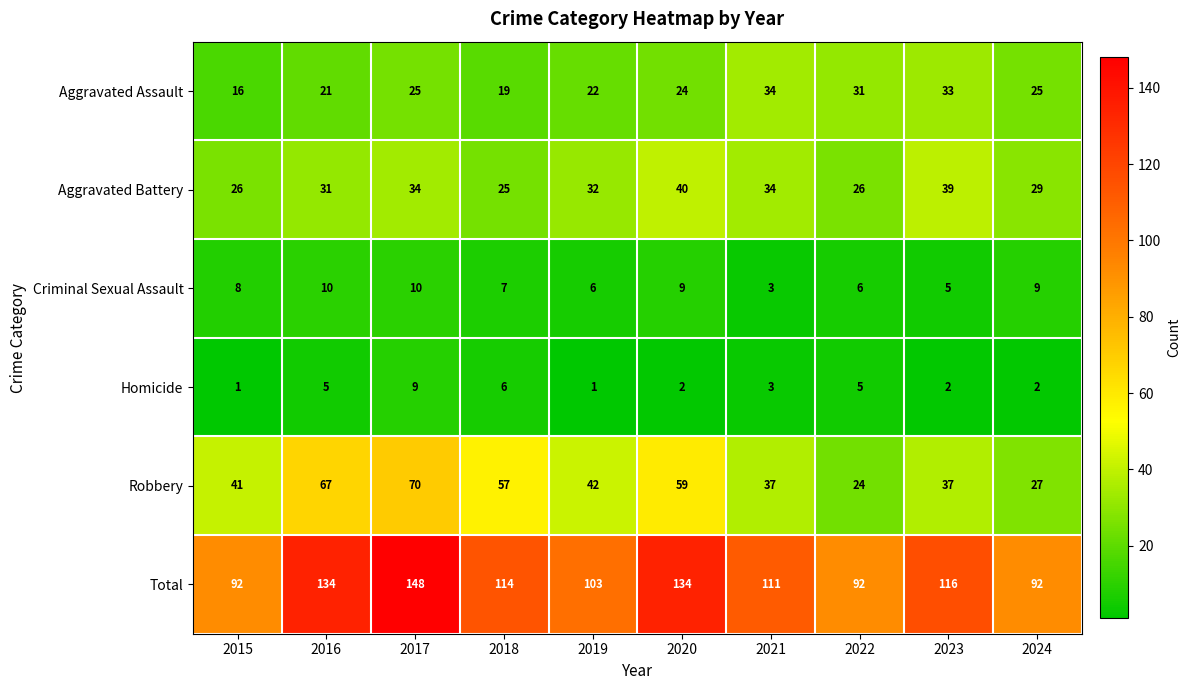

At how many categories does at least one series exceed 71?

10